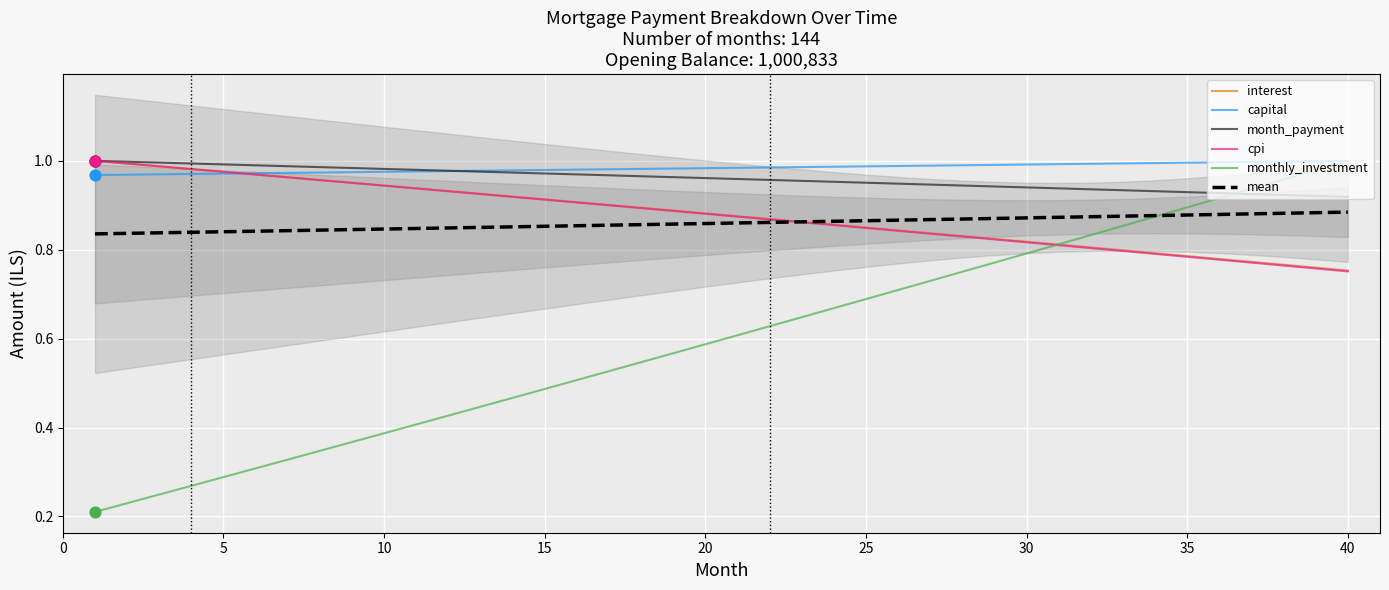

At how many categories does at least one series exceed 0?

40